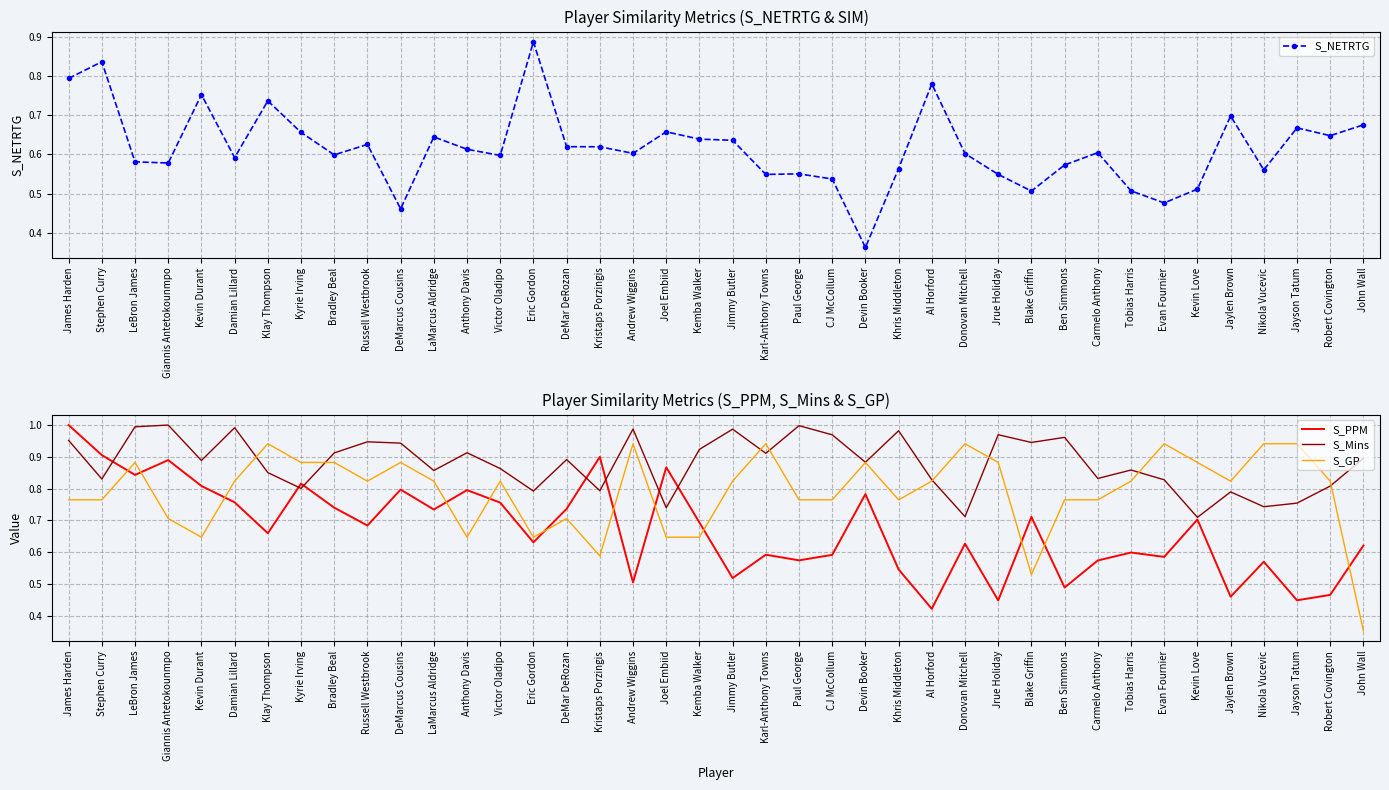

How many intersections are there between S_GP and S_Mins?

8